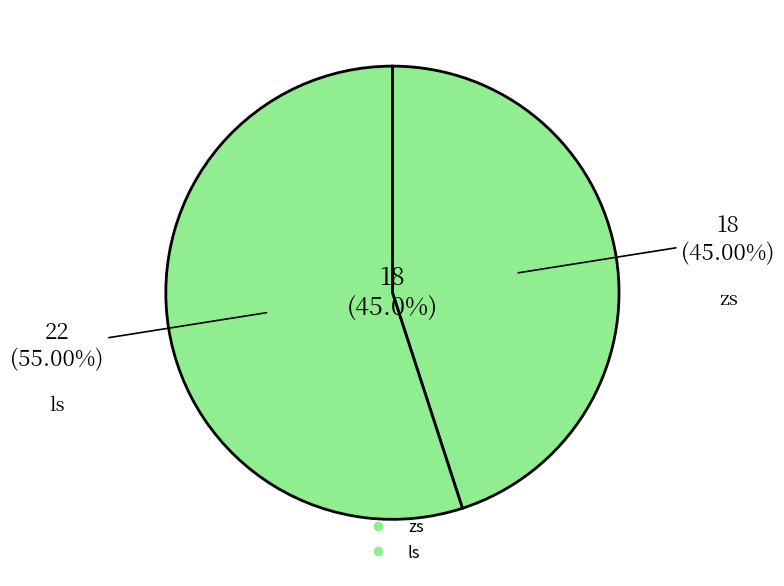

How many segments does this pie chart have?

2